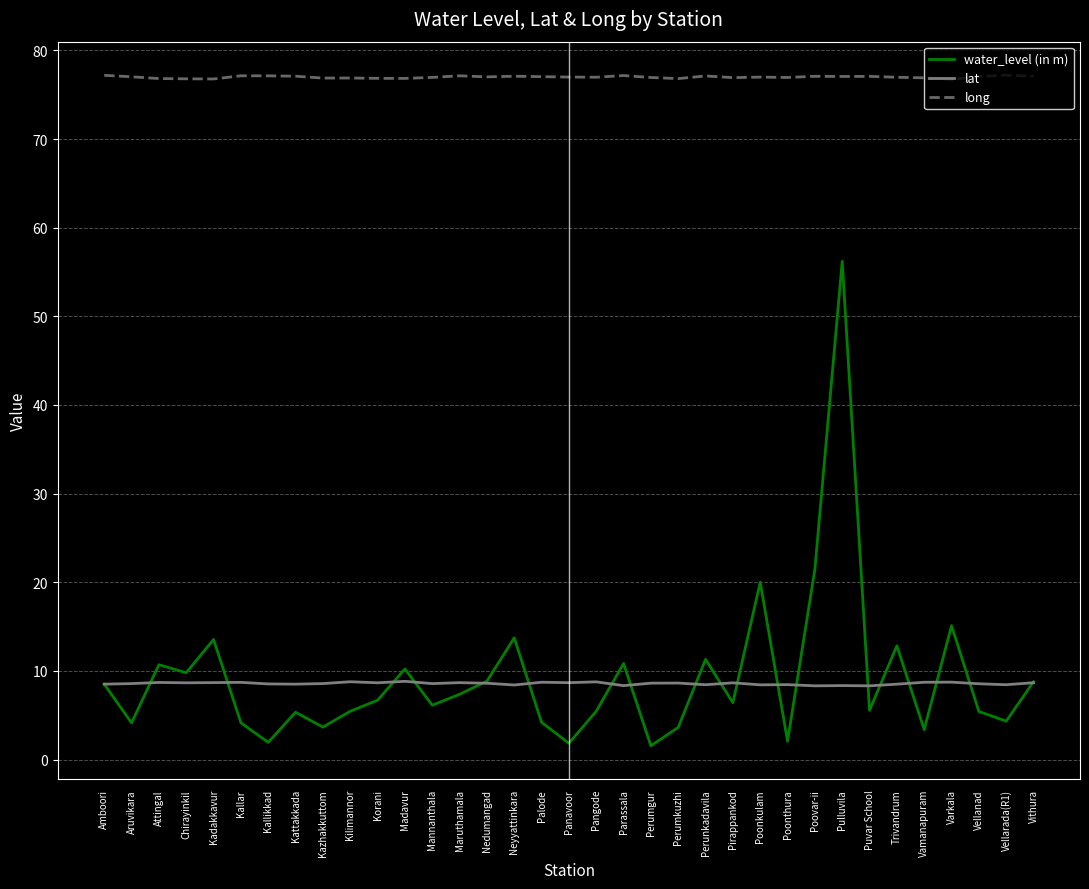

What position from the left is Vithura?

35